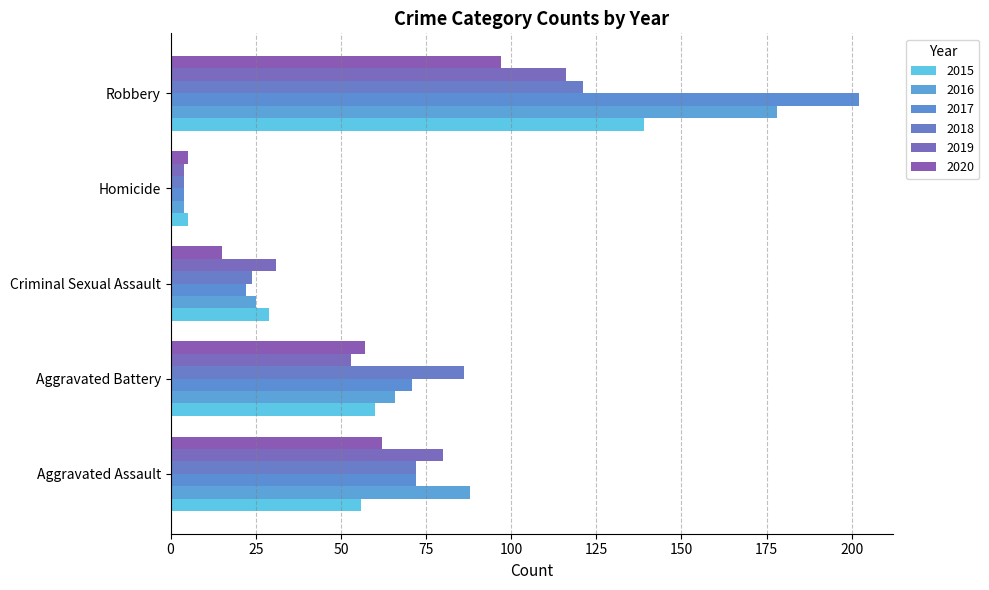

Where is 2020 nearest to the value 51?

Aggravated Battery